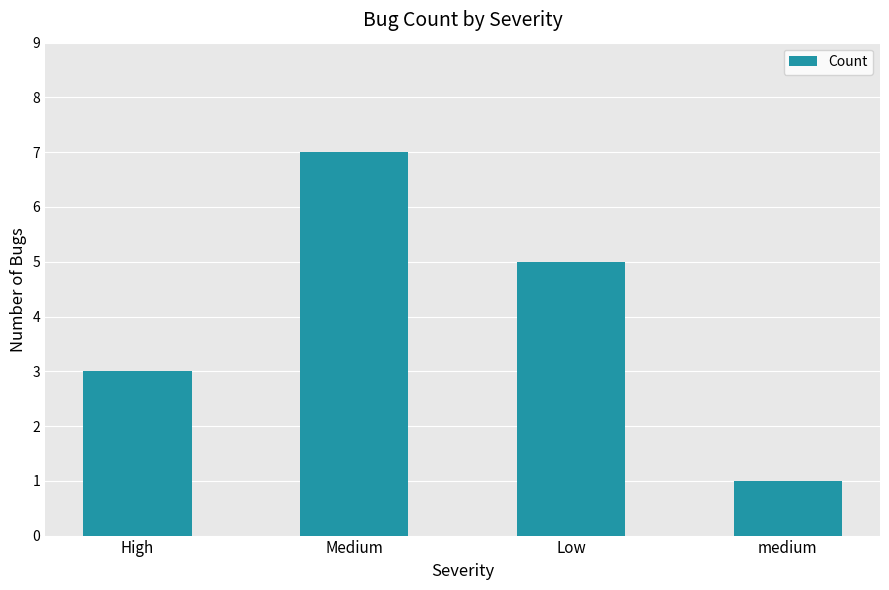

What is the change in value from High to Low?

+2